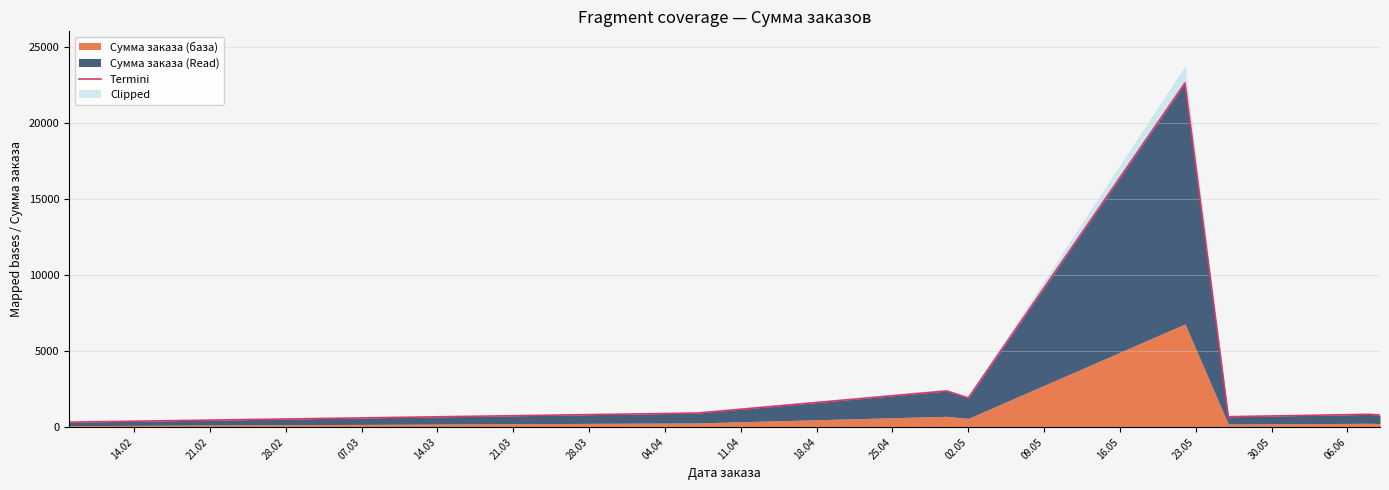

What is the smallest value displayed?

329